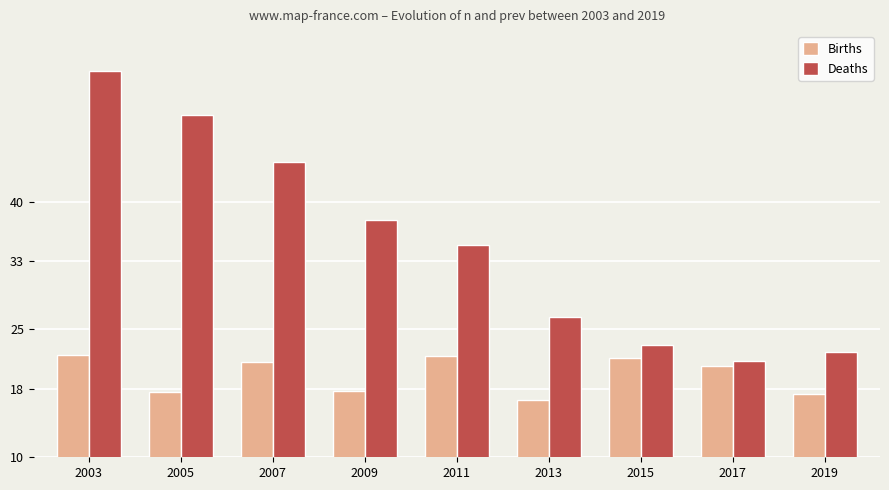

The value of Deaths at 2003 is 55.3. True or false?

True